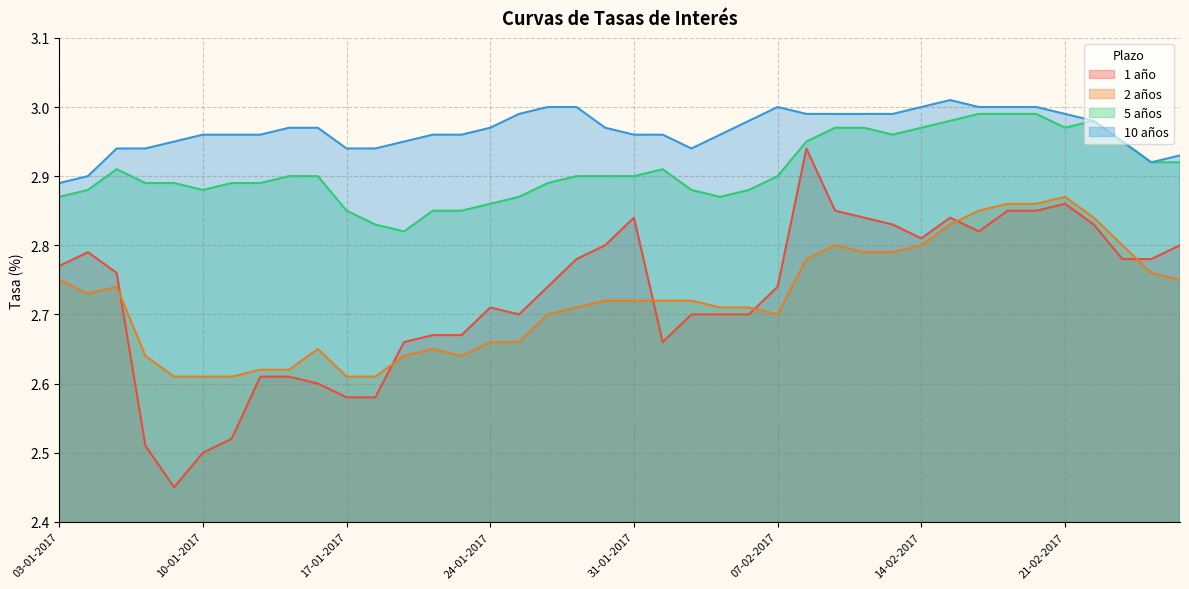

In 10 años, how many points are higher than both neighbors (excluding endpoints)?

2